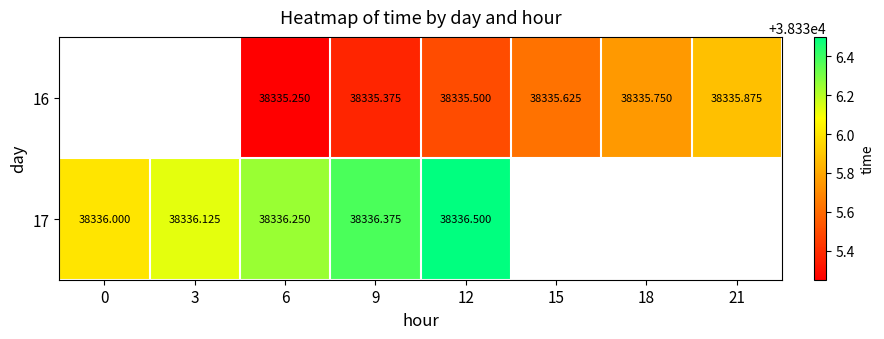

Is the value of 17 at 3 greater than the value of 16 at 15?

Yes